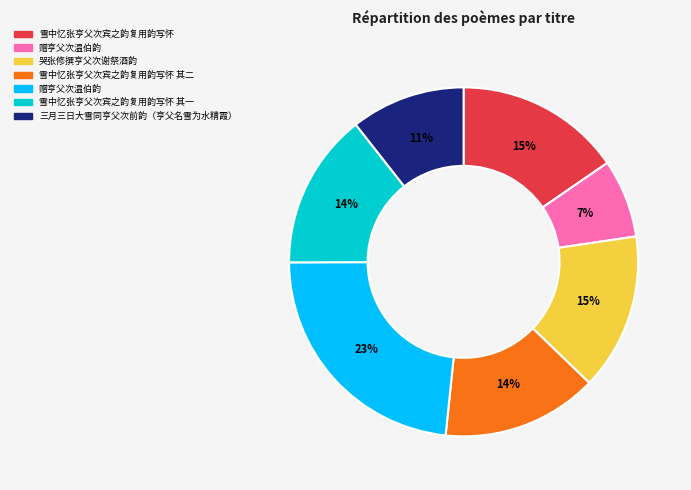

Is there a majority slice in this chart?

No